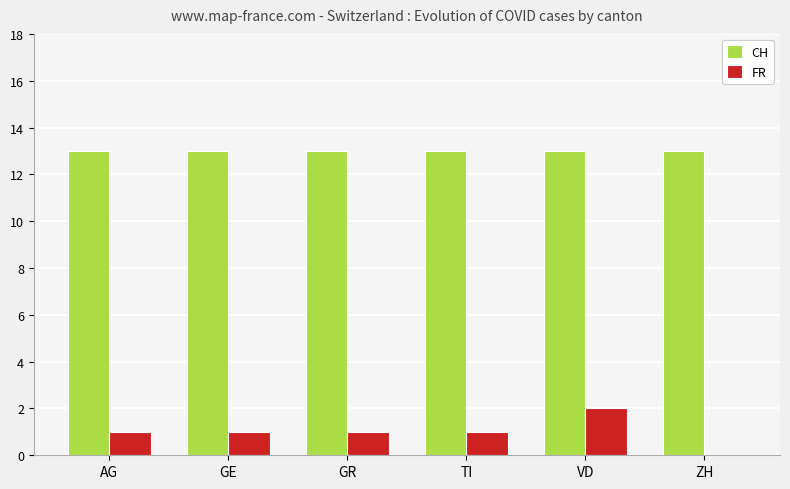

At which category is the sum across all series the highest?

VD